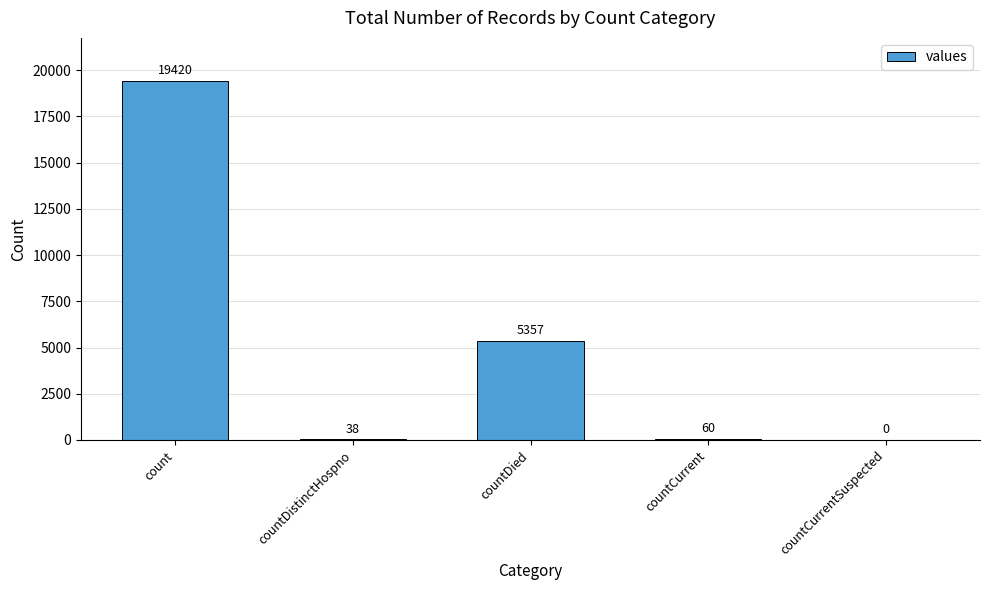

What is the greatest value displayed?

19420